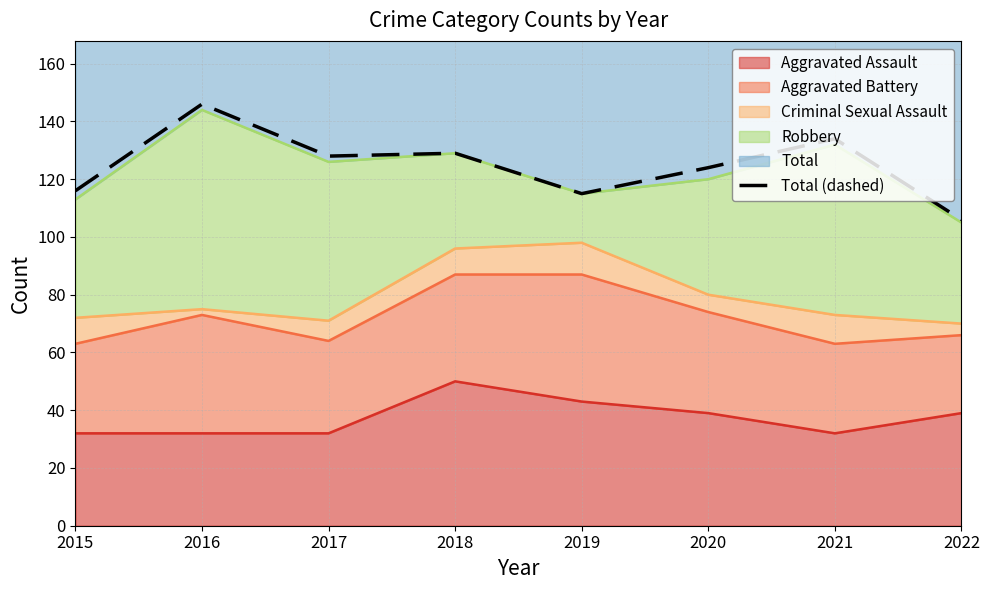

What is the difference between the values at 2018 and 2016?

17